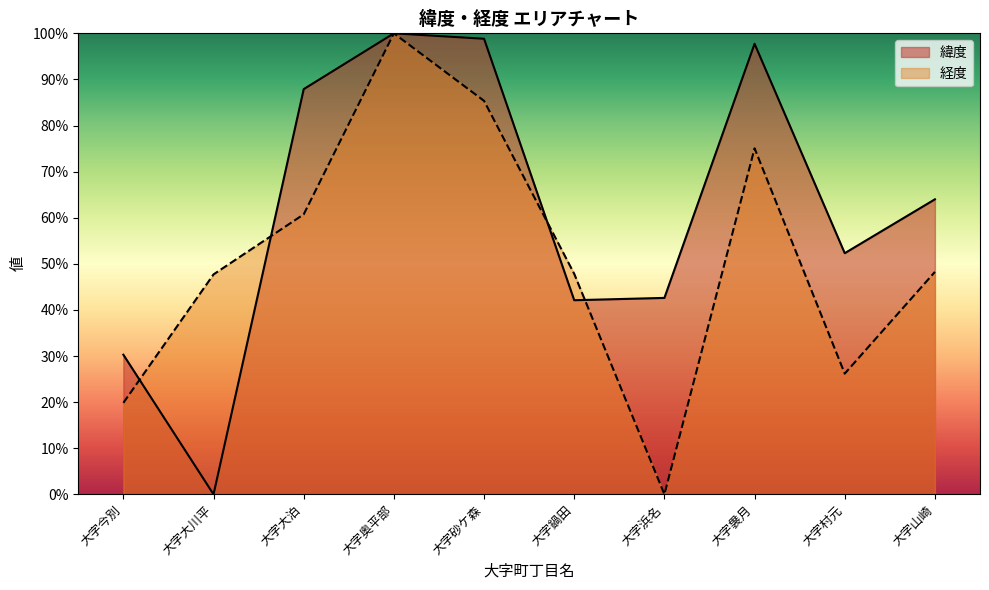

How many times do 経度 and 緯度 cross each other?

4